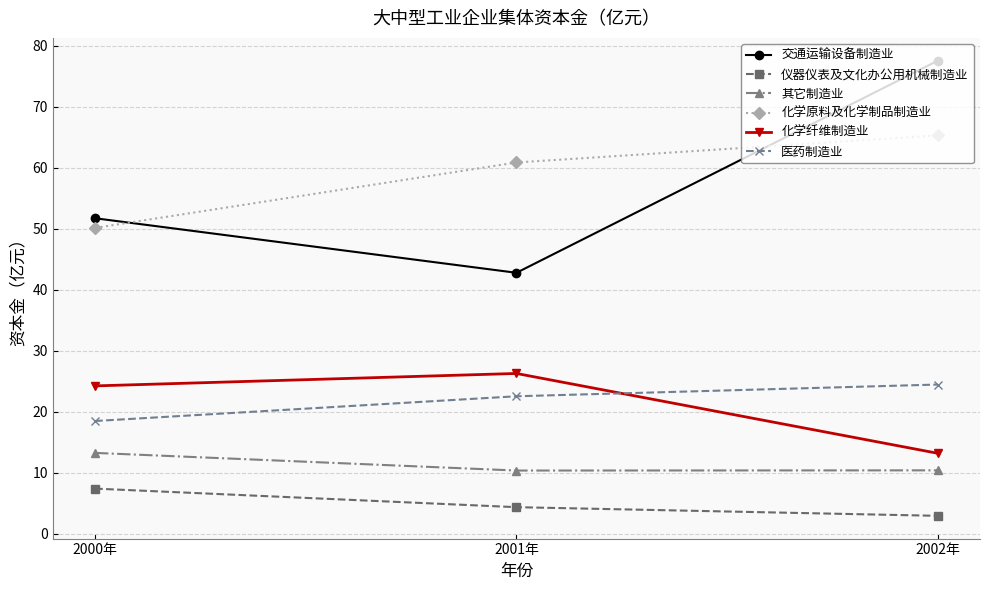

Reading right to left, list all the values displayed in this chart.

交通运输设备制造业: 77.5	42.8	51.7
仪器仪表及文化办公用机械制造业: 3.0	4.4	7.4
其它制造业: 10.4	10.4	13.3
化学原料及化学制品制造业: 65.3	60.8	50.1
化学纤维制造业: 13.2	26.3	24.2
医药制造业: 24.5	22.5	18.5